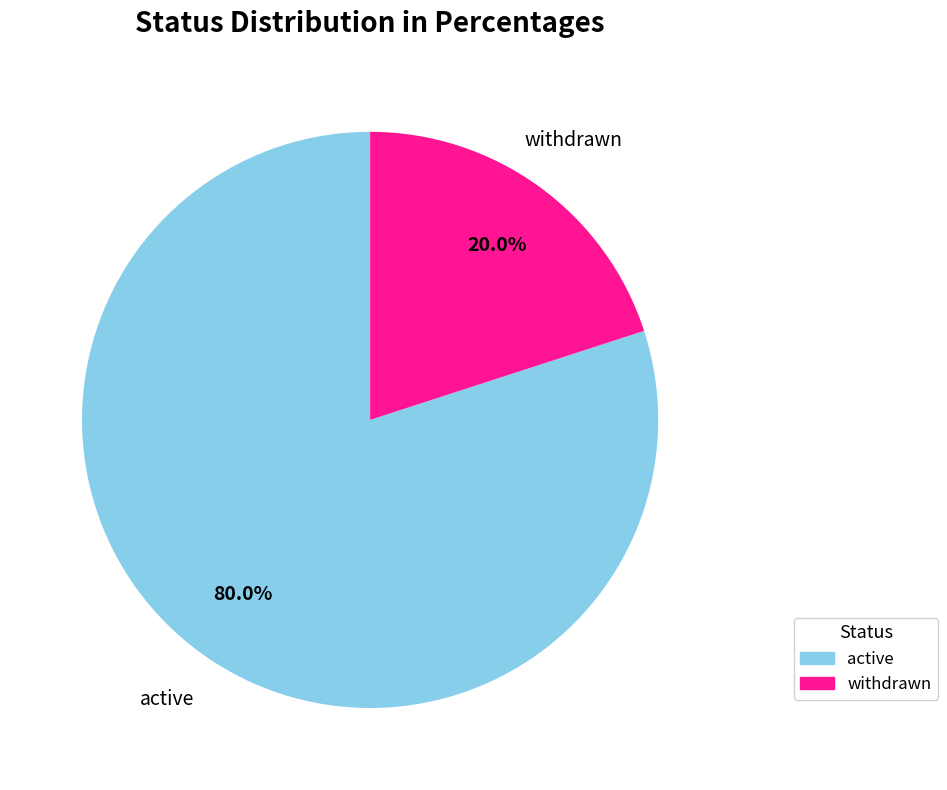

Is the sum of withdrawn and active greater than half?

Yes